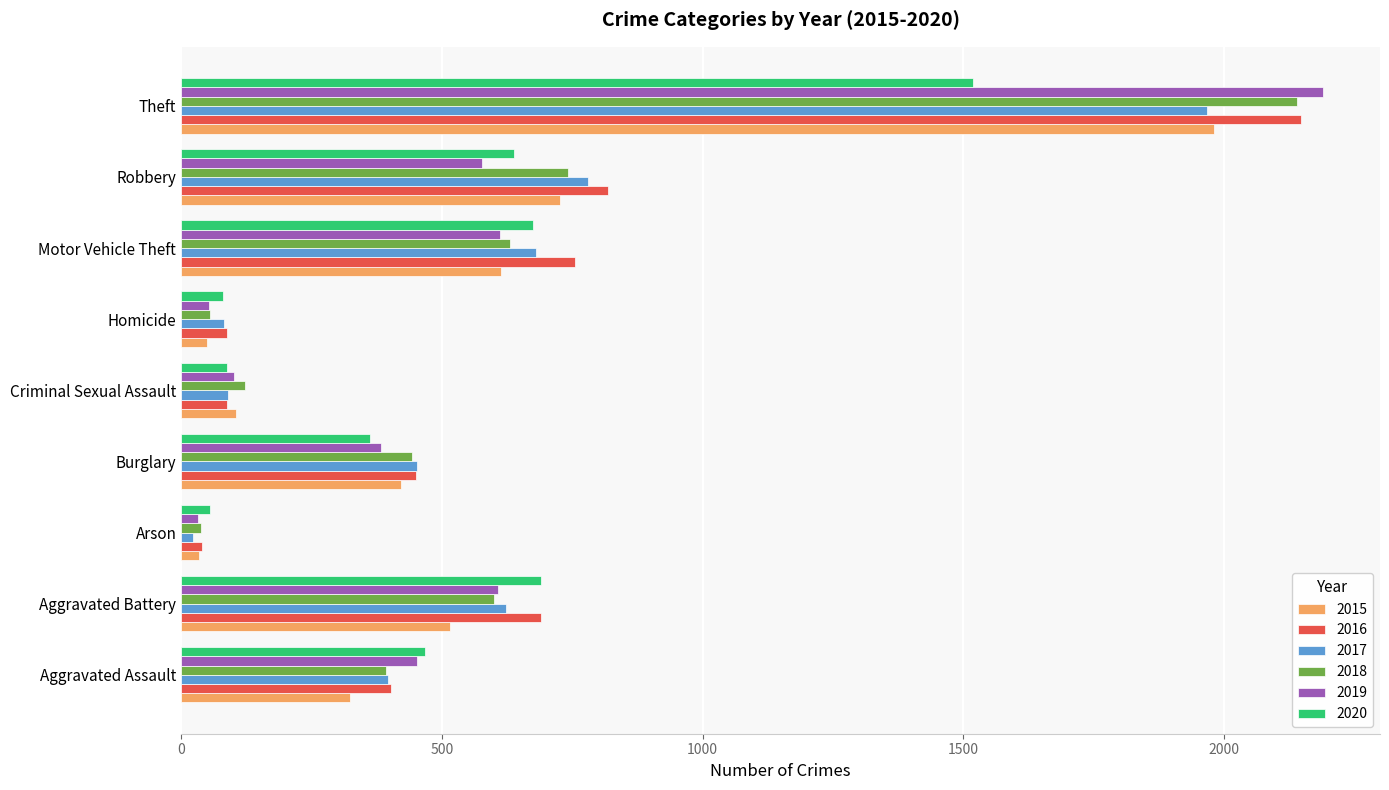

What is the spread (max minus min) of values at Robbery?

242